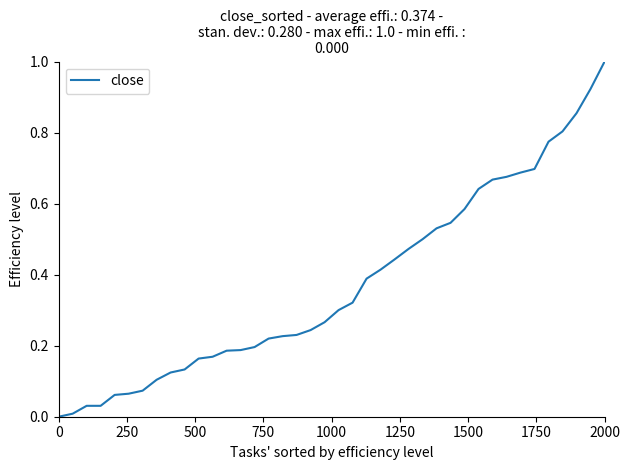

How many lines are shown in the chart?

1